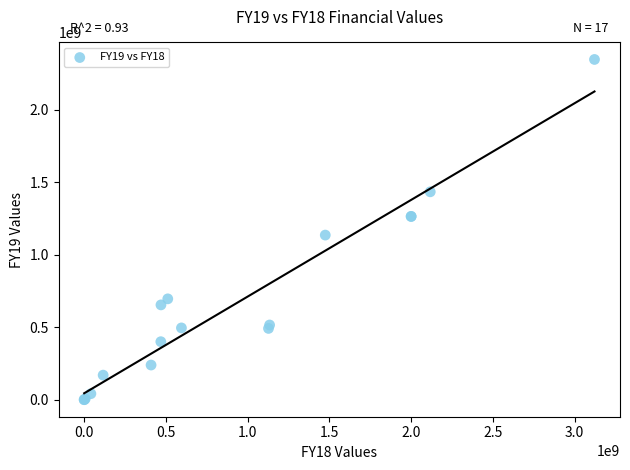

What Y value in the scatter plot is closest to 1172825515?

1134930225